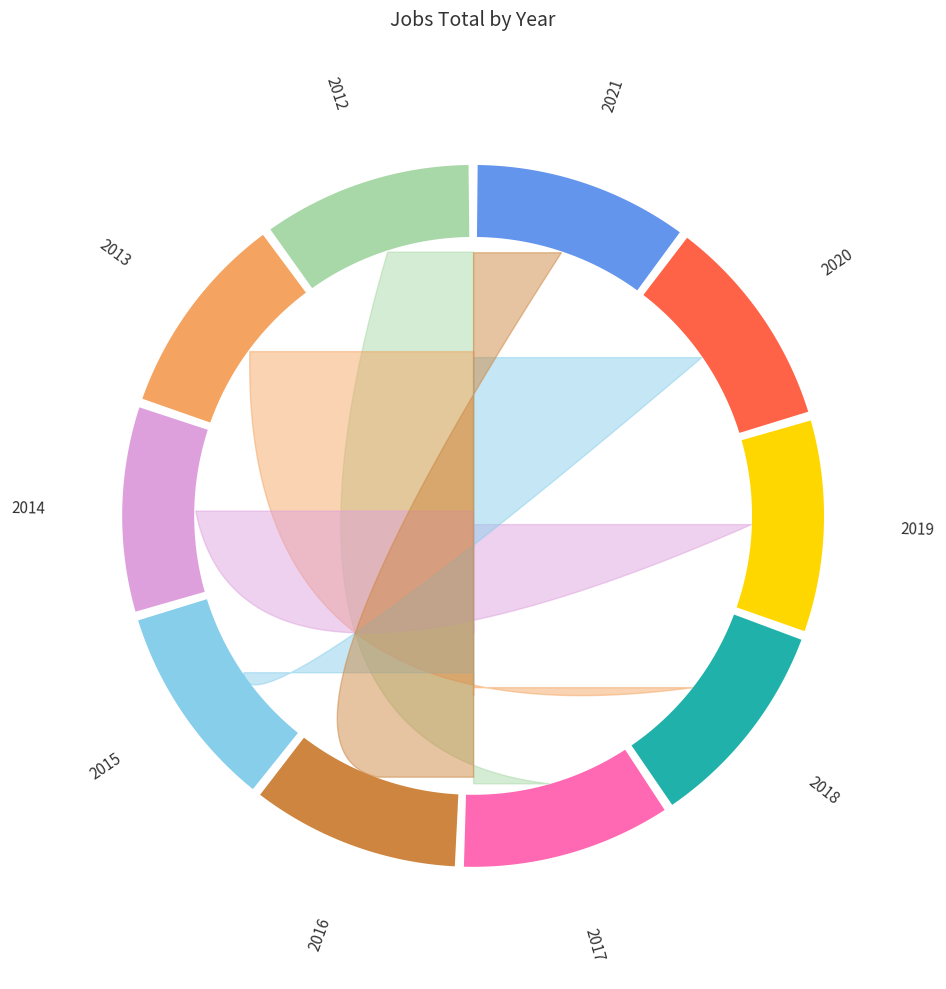

Does 2019 account for over 50% of the chart?

No